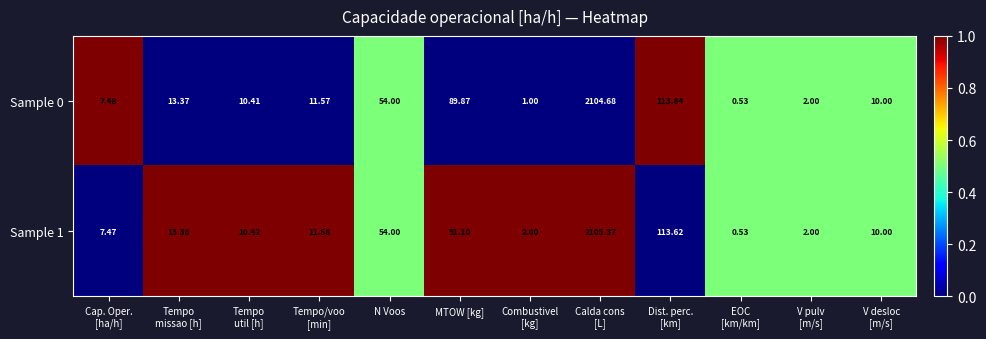

How many categories are shown in the chart?

12